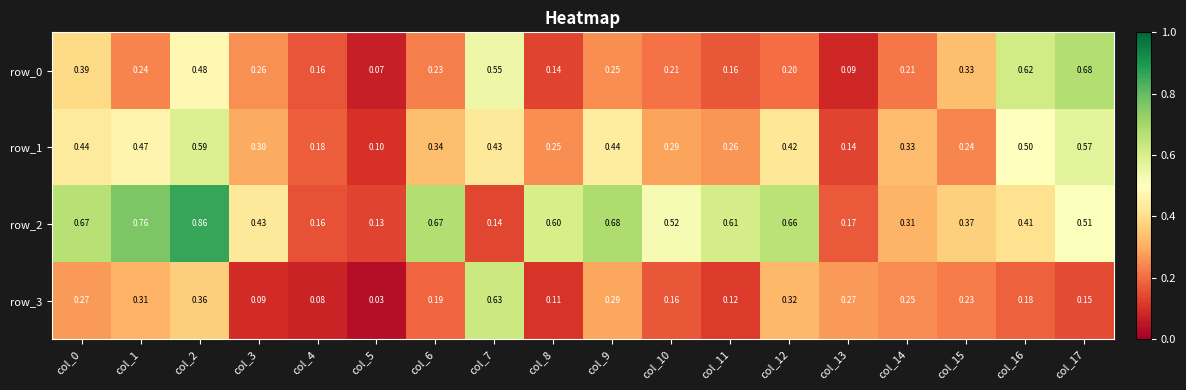

Which series has the largest total across all categories?

row_2